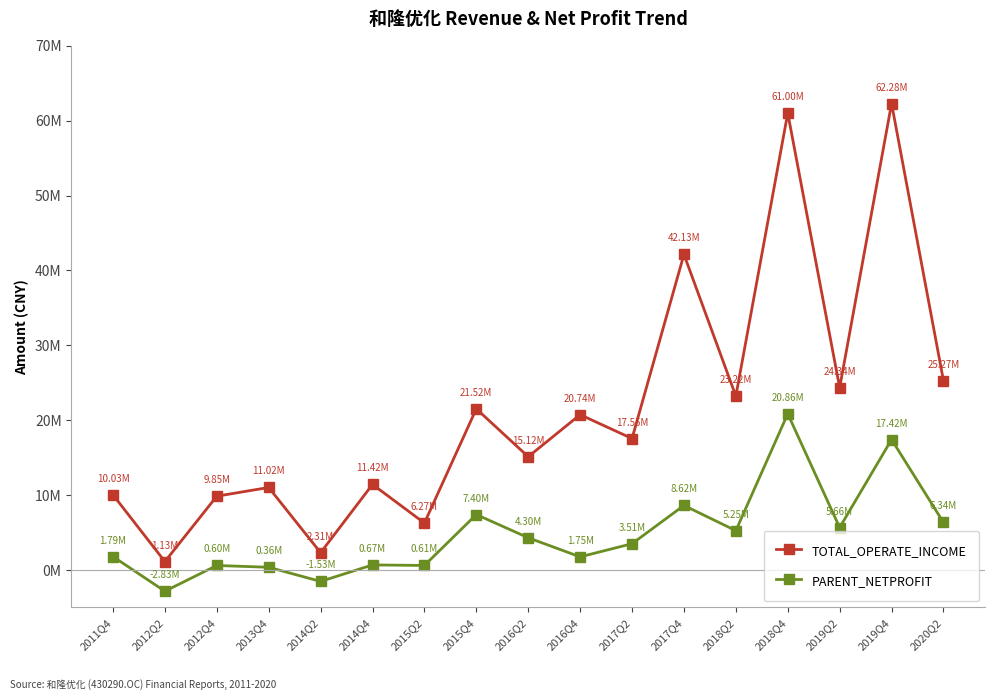

What is the average value of the TOTAL_OPERATE_INCOME series?

21483469.9